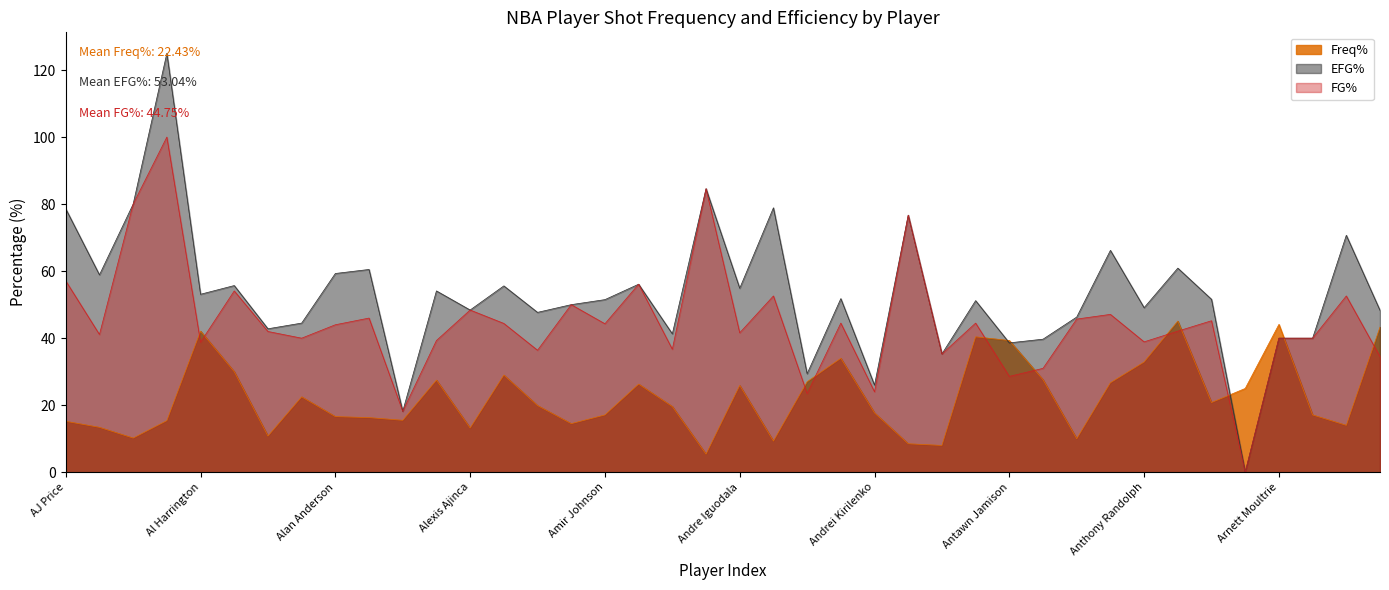

The FG% series shows 68.3 at Alan Anderson. True or false?

False